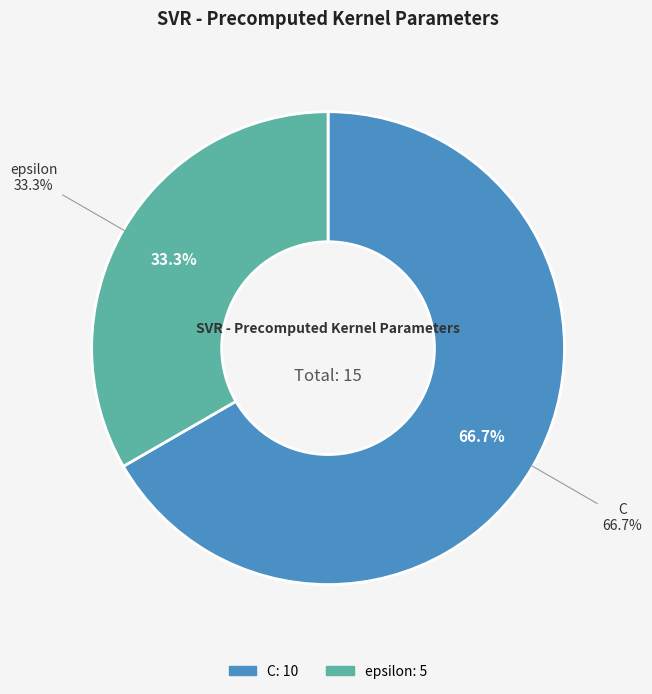

Count the number of slices in the pie.

2